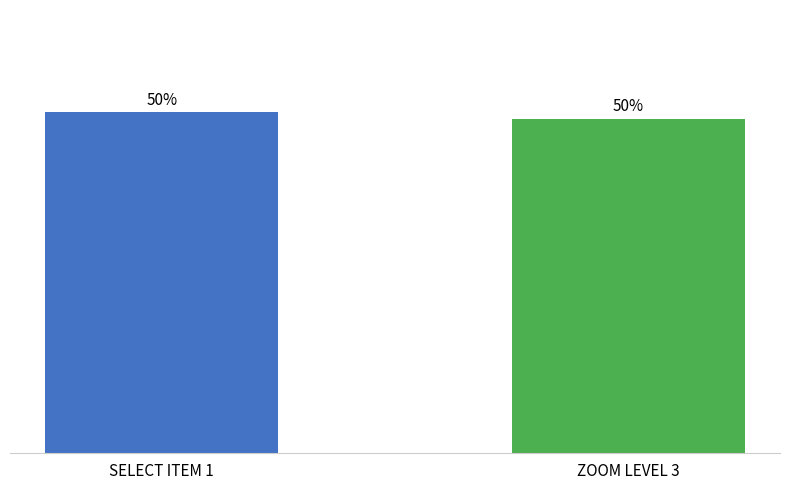

Between SELECT ITEM 1 and ZOOM LEVEL 3, which is larger?

SELECT ITEM 1